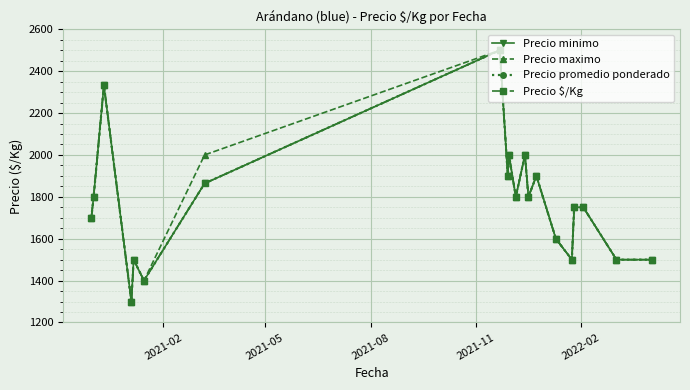

What is the difference between the maximum and minimum values in the Precio maximo series?

1200